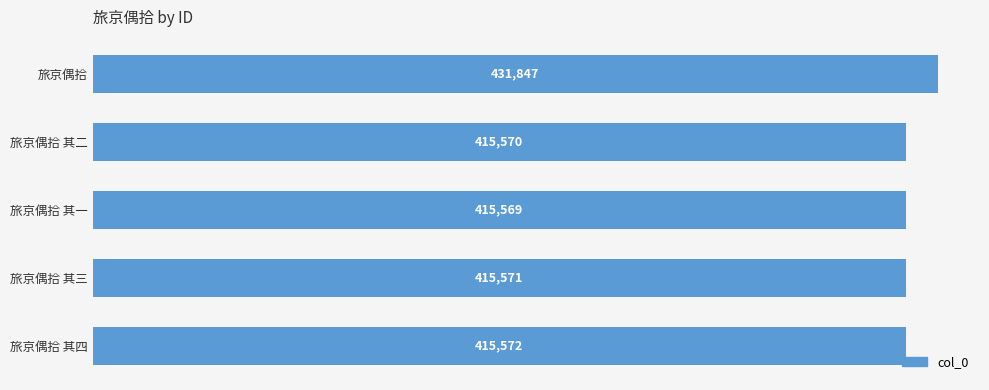

How many data points does each series have?

5